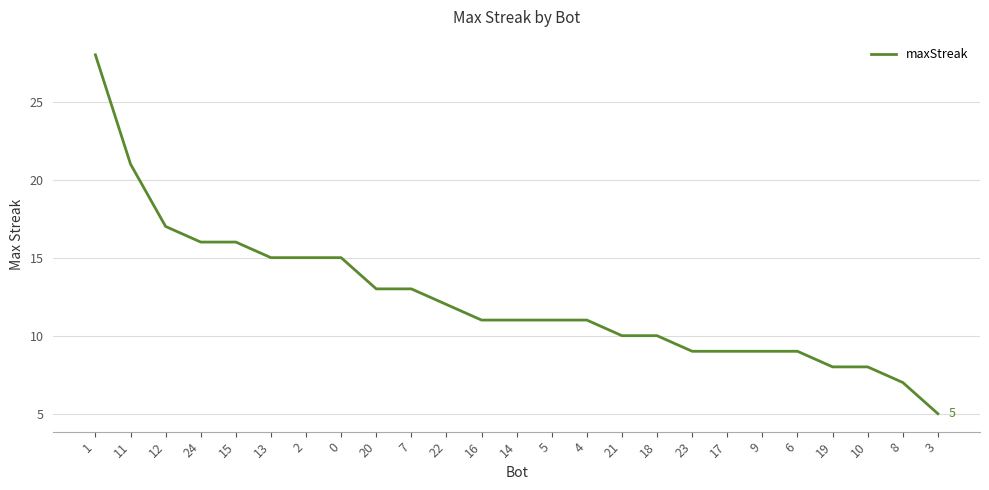

What position from the left is 24?

4